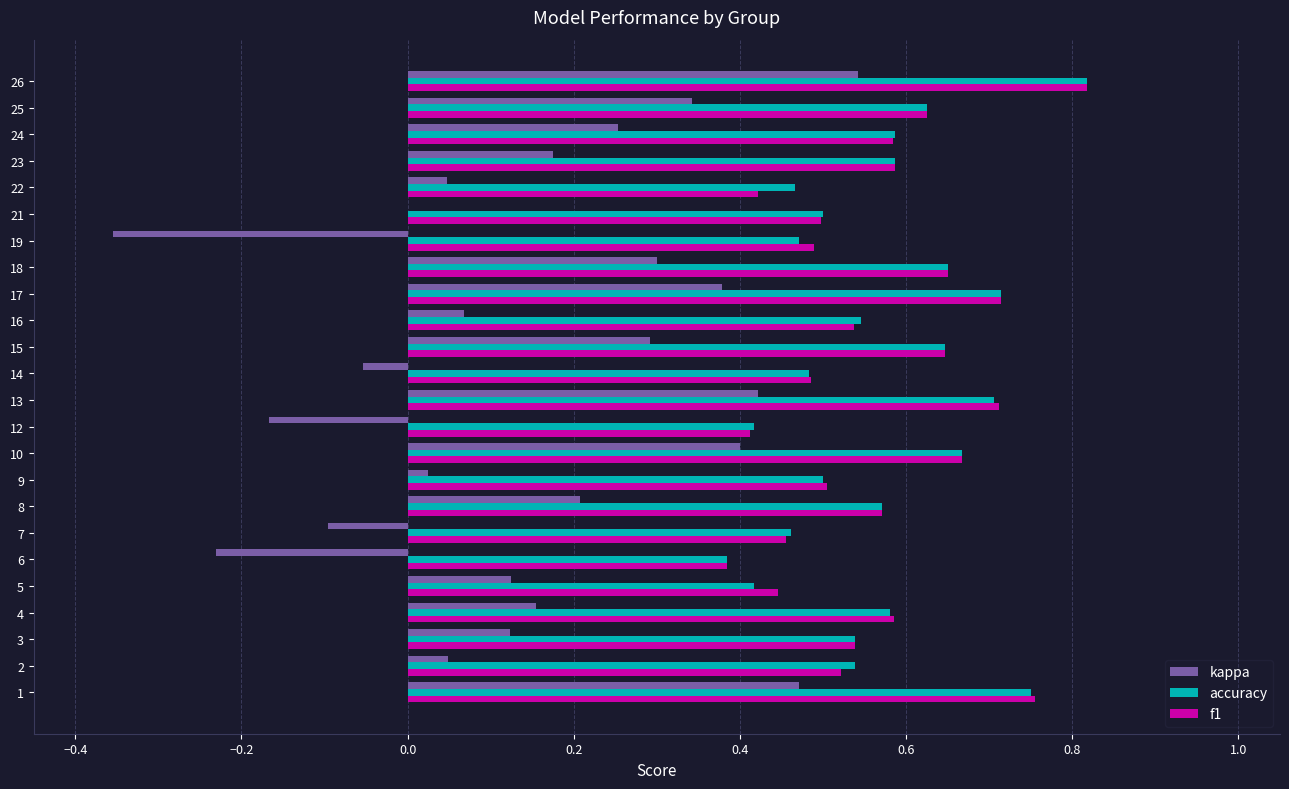

The f1 series shows 1.0 at 4. True or false?

False